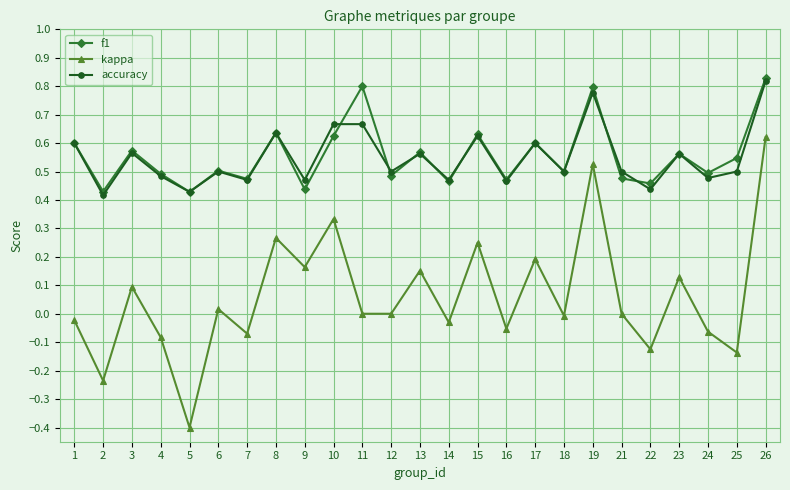

The kappa series shows 0.6 at 26. True or false?

True